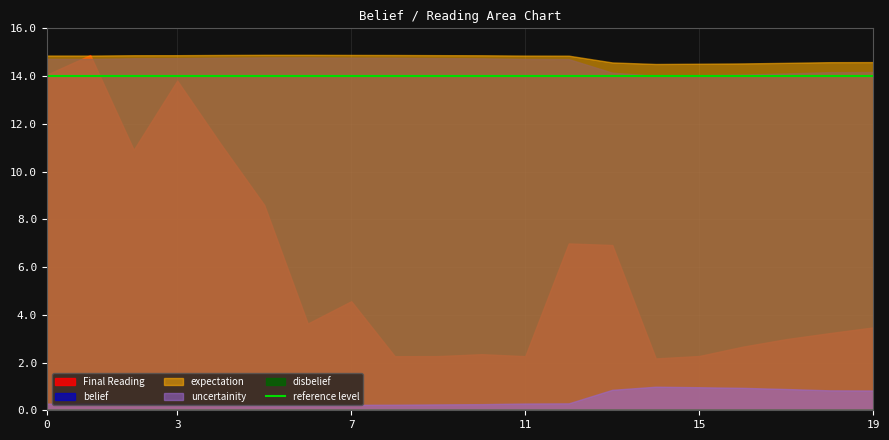

Count the uncertainity values in the range 0 to 1.

20